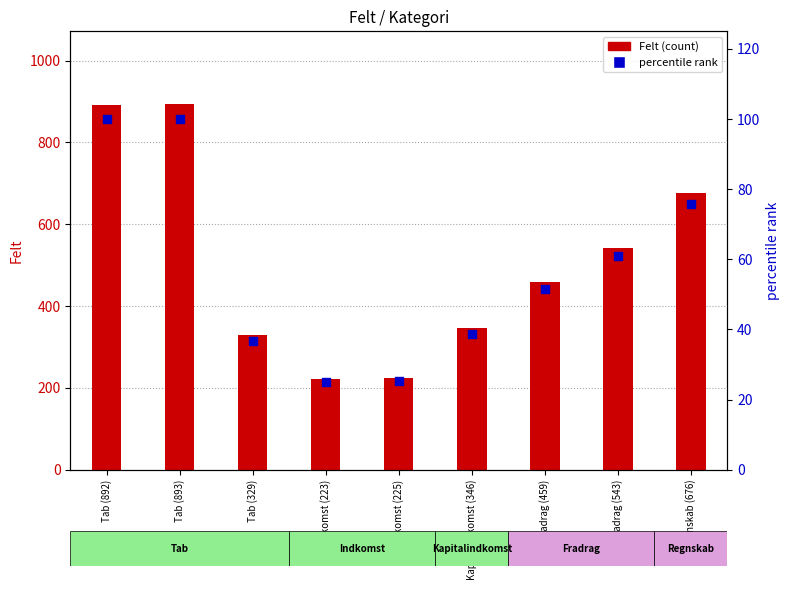

Which series contains the lowest Y value?

percentile rank